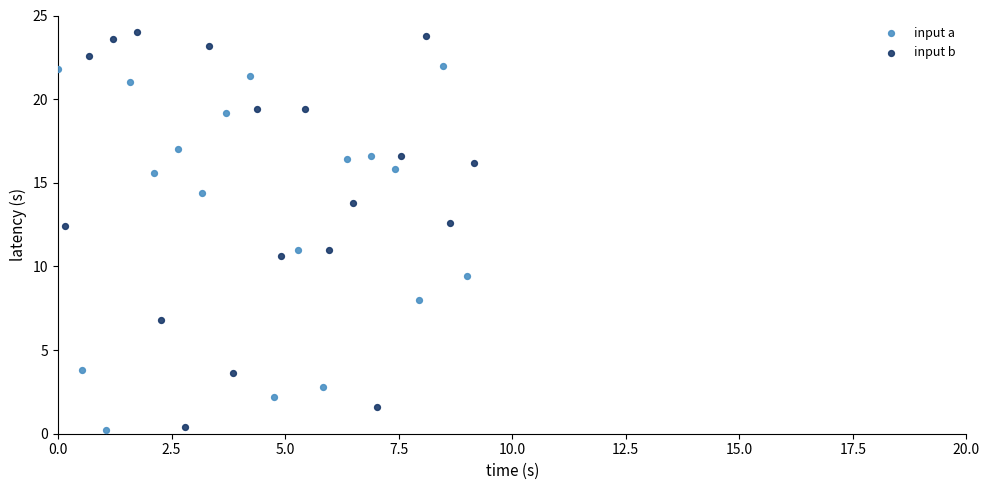

Which series contains the lowest Y value?

input a